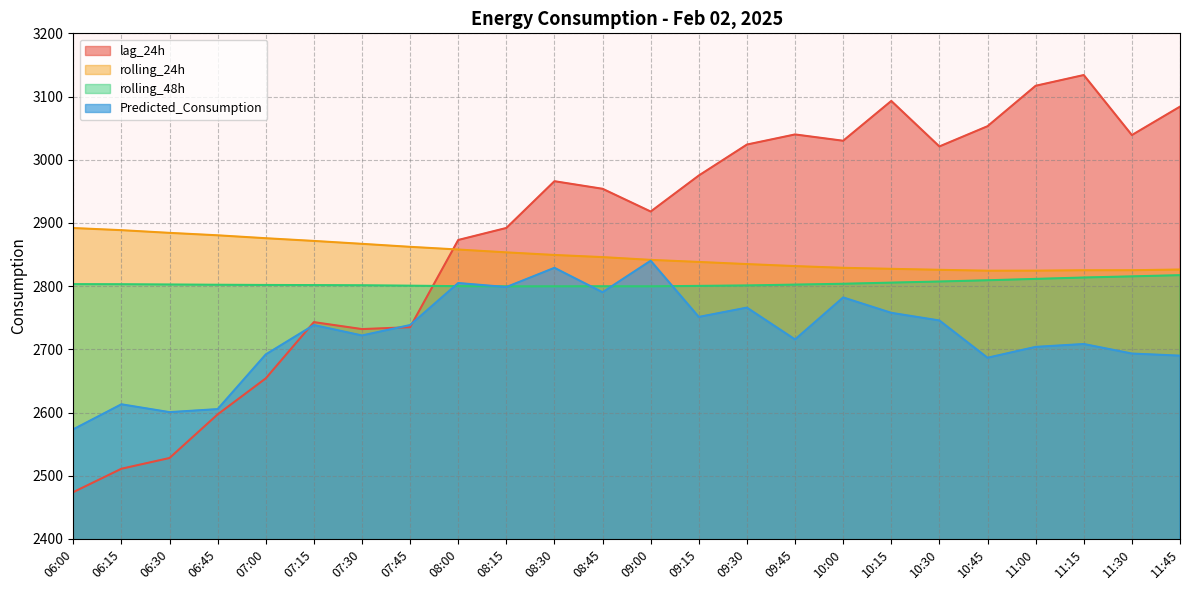

Rank the series at 06:00 from lowest to highest value.

lag_24h, Predicted_Consumption, rolling_48h, rolling_24h